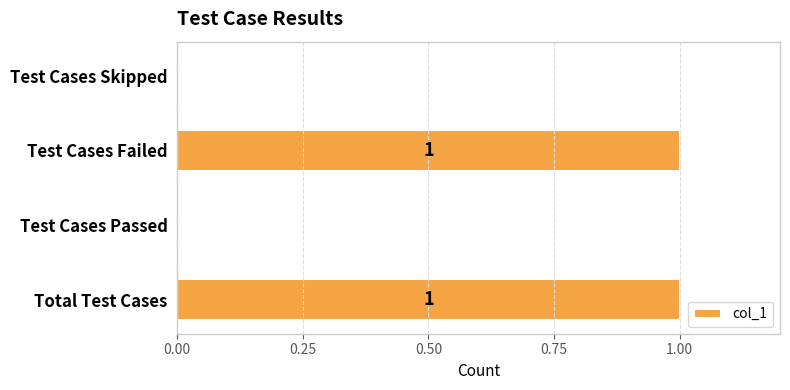

What is the maximum value shown in the chart?

1